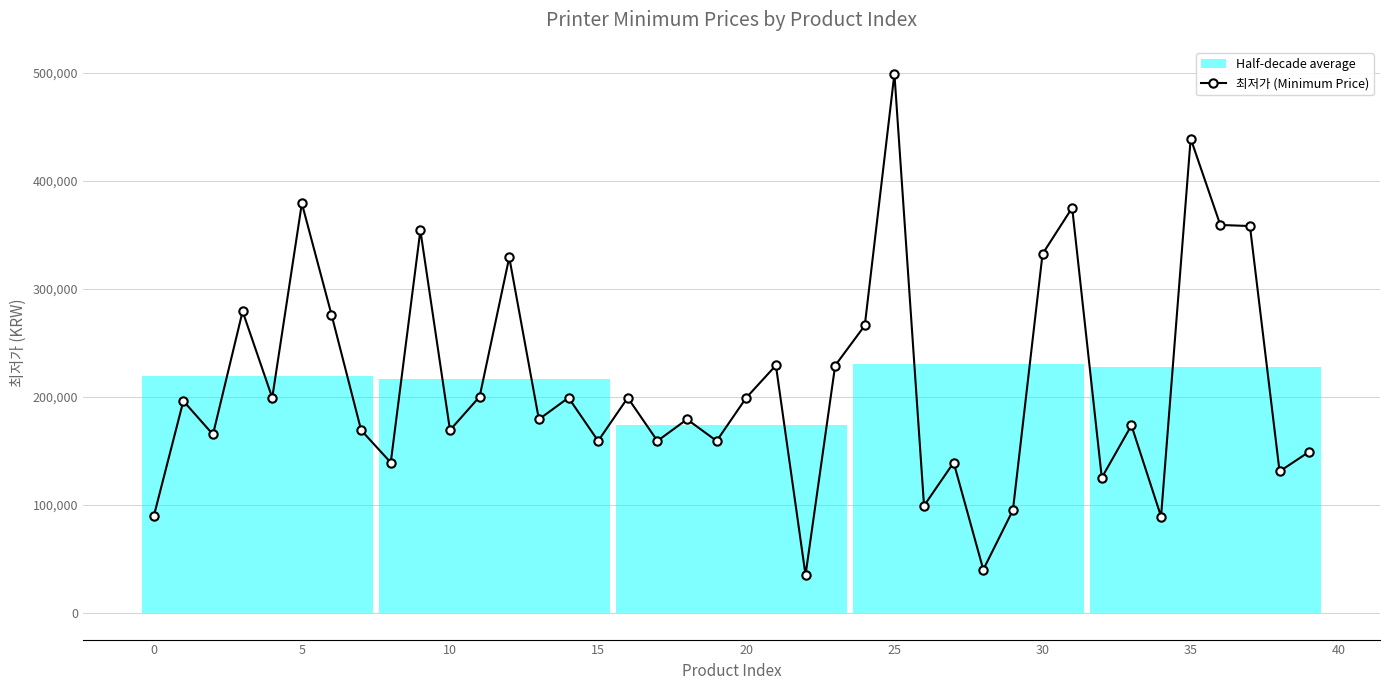

Is it true that the value at 17 is 82466?

False